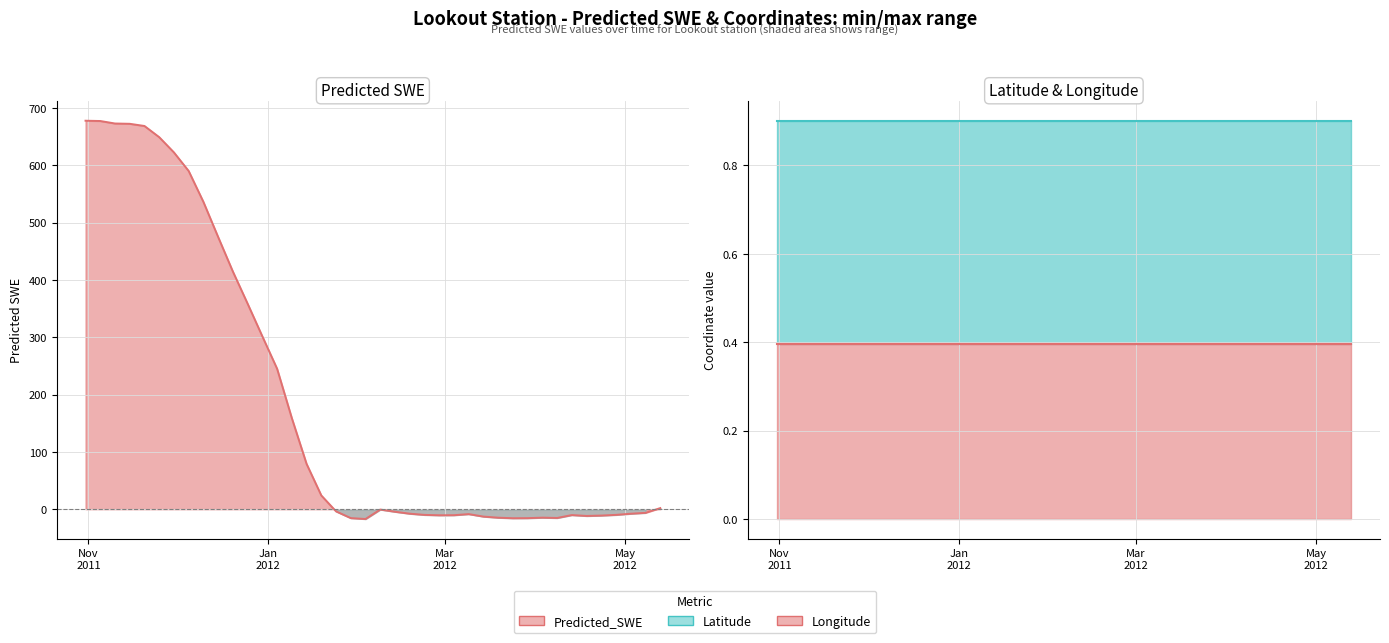

Count the number of categories in the chart.

40